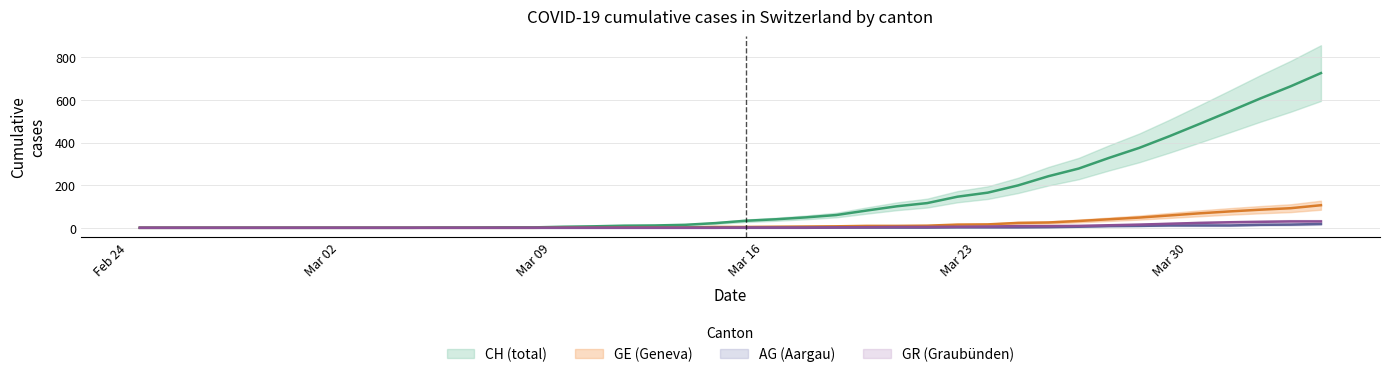

How many positive values does the GE series have?

26